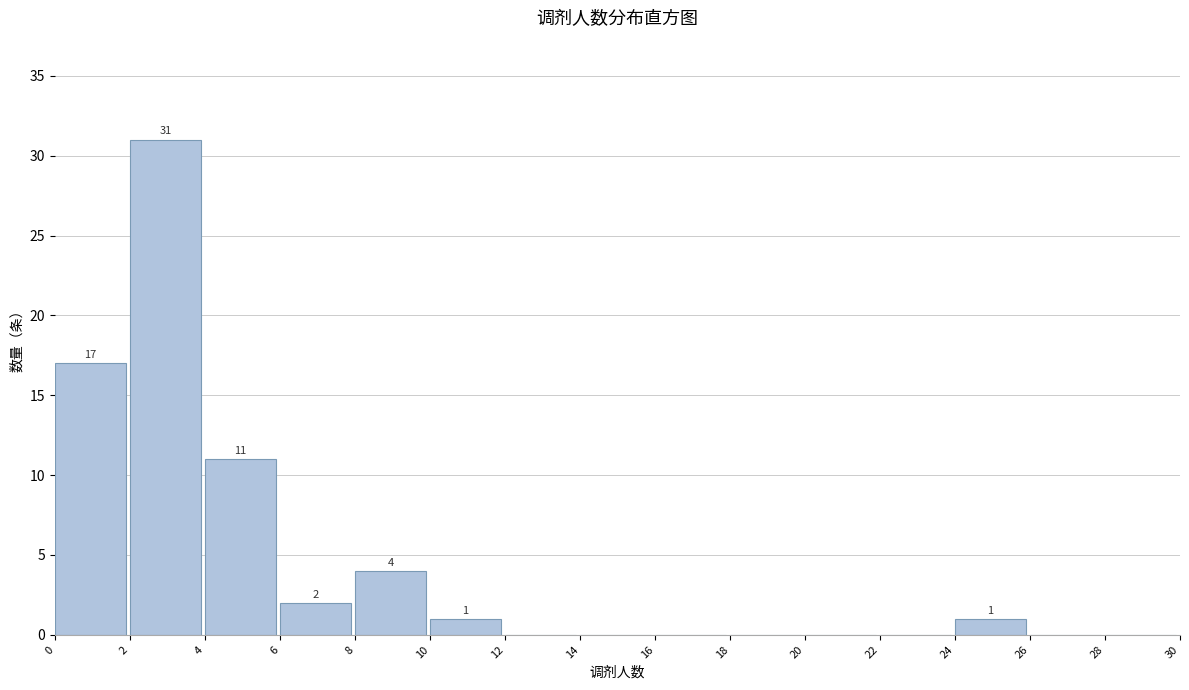

Which range on the x-axis has the tallest bar?

2 to 4